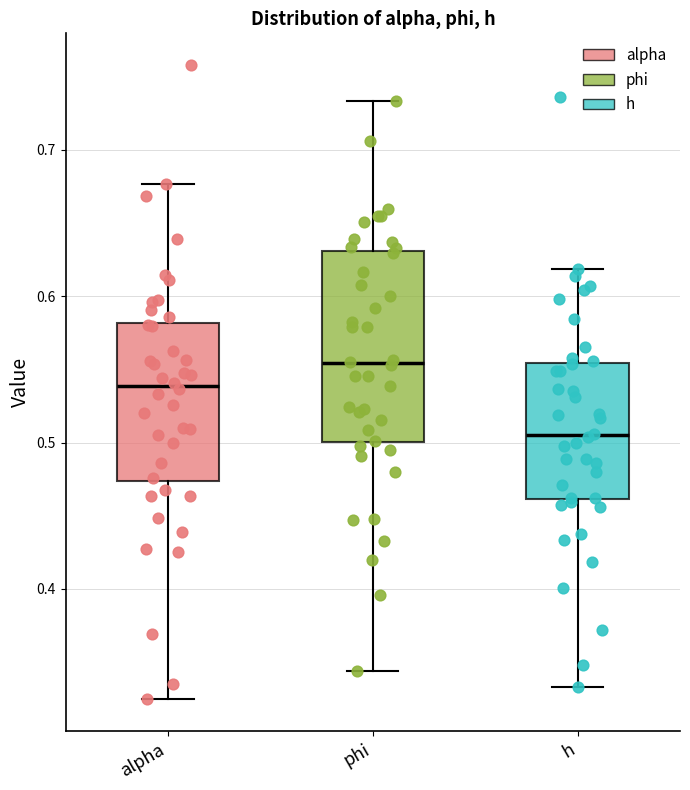

Reading left to right, read every box against the y-axis: the position of its median line, the range the box covers, and the ends of its whiskers. The values are not printed on the chart, so give them approximately, as read against the axis.

alpha: median 0.54, box 0.47 to 0.58, whiskers 0.32 to 0.68
phi: median 0.55, box 0.50 to 0.63, whiskers 0.34 to 0.73
h: median 0.50, box 0.46 to 0.55, whiskers 0.33 to 0.62